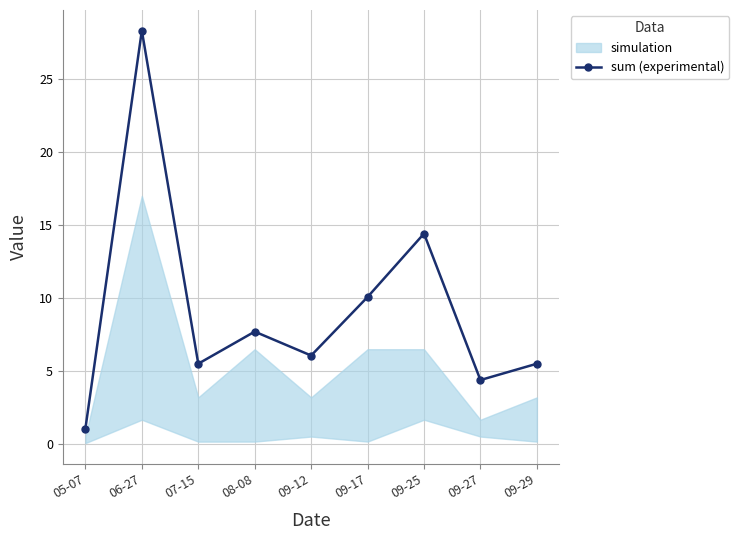

What is the value of the 9th point from the left?

5.5